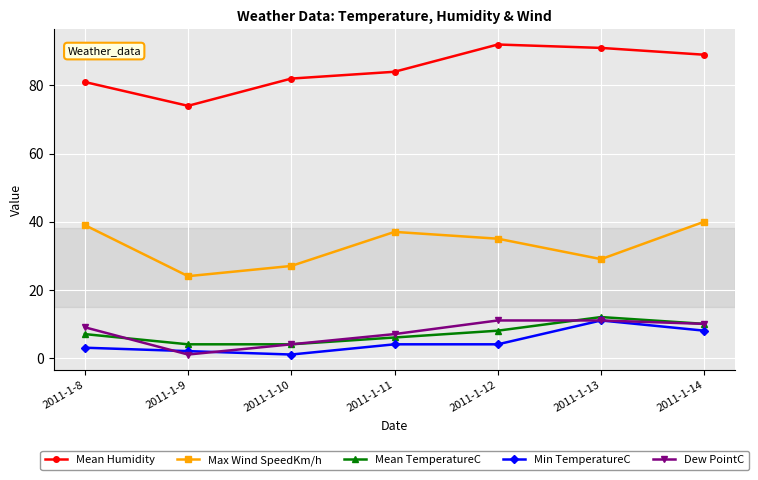

True or false: Mean Humidity and Mean TemperatureC intersect in this chart.

False